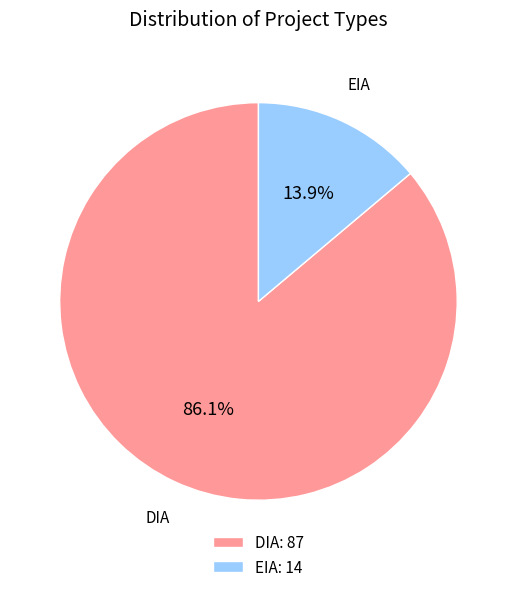

How much of the chart is everything except DIA: 87?

13.9%